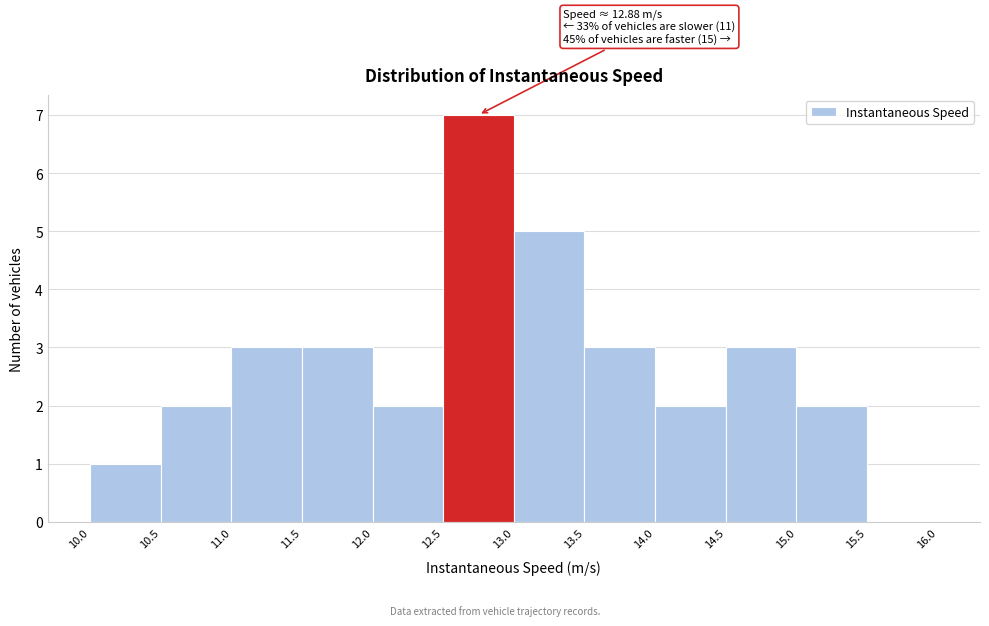

Which range on the x-axis has the tallest bar?

12.5 to 13.0